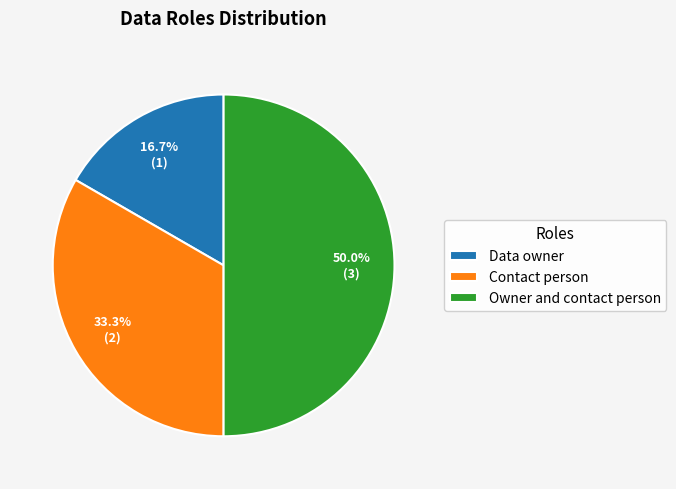

To the nearest percent, what is the average slice percentage?

33%